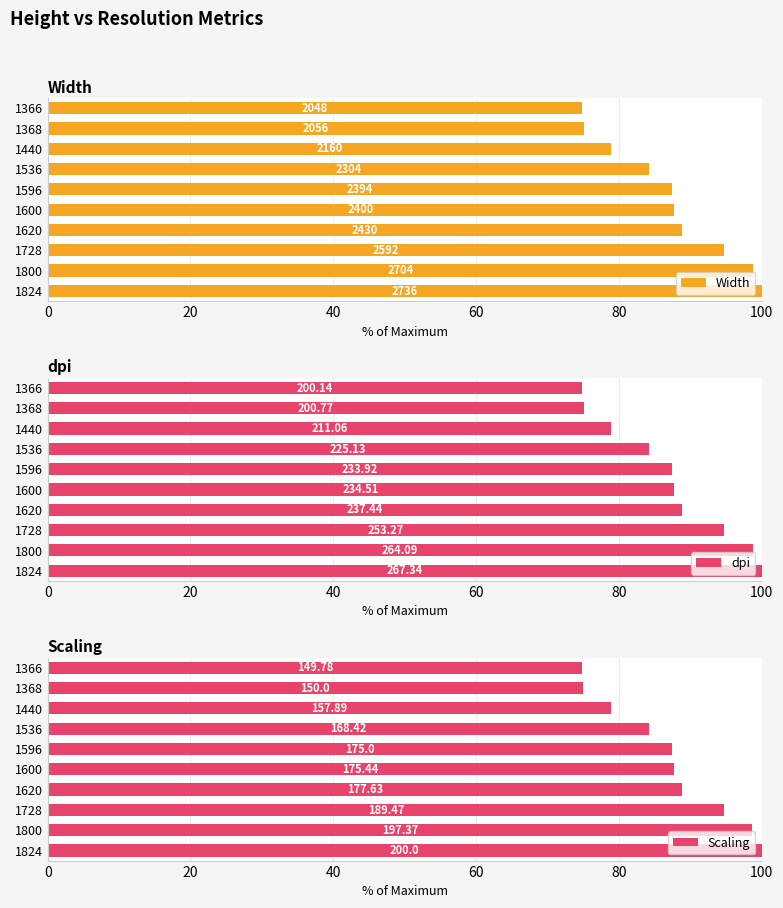

What is the value of the Width bar at the 3rd from the left?

94.7